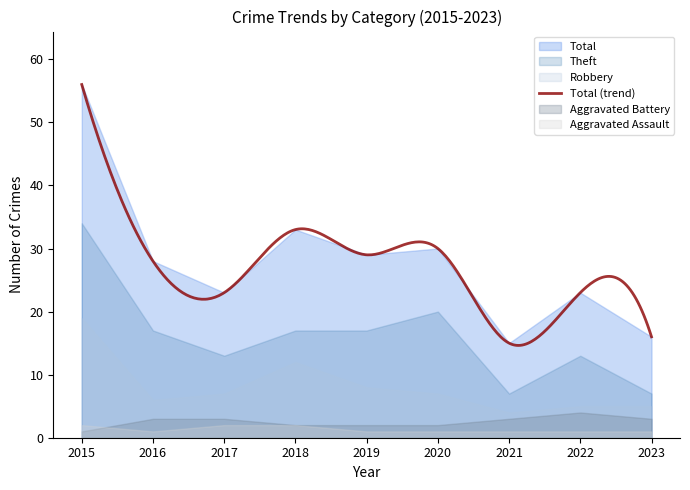

What is the average value of the Aggravated Battery series?

3